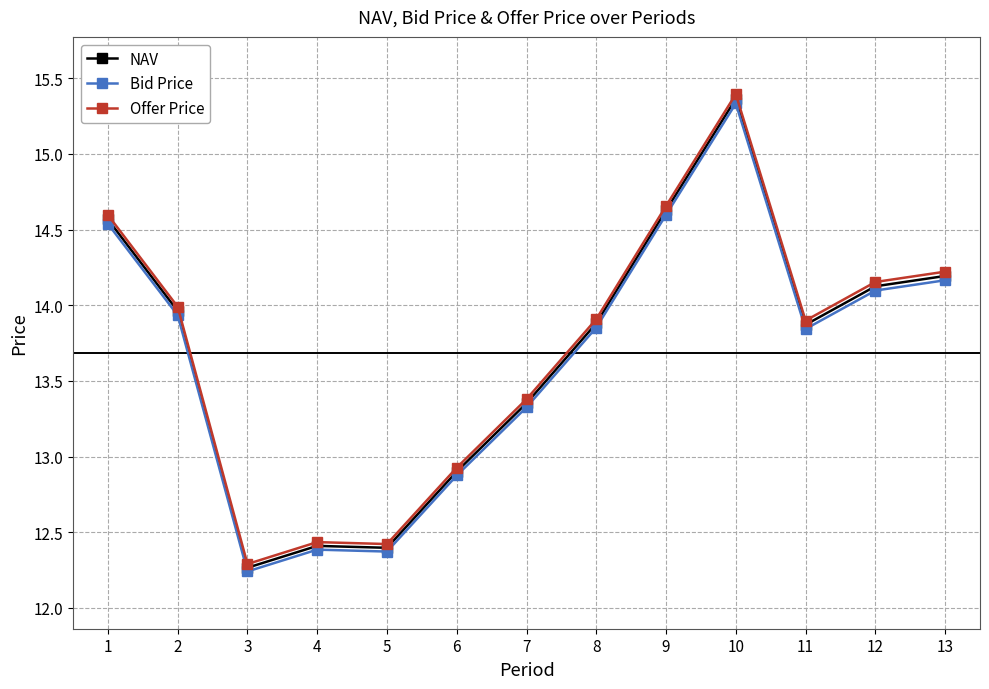

Where is Bid Price nearest to the value 13?

6